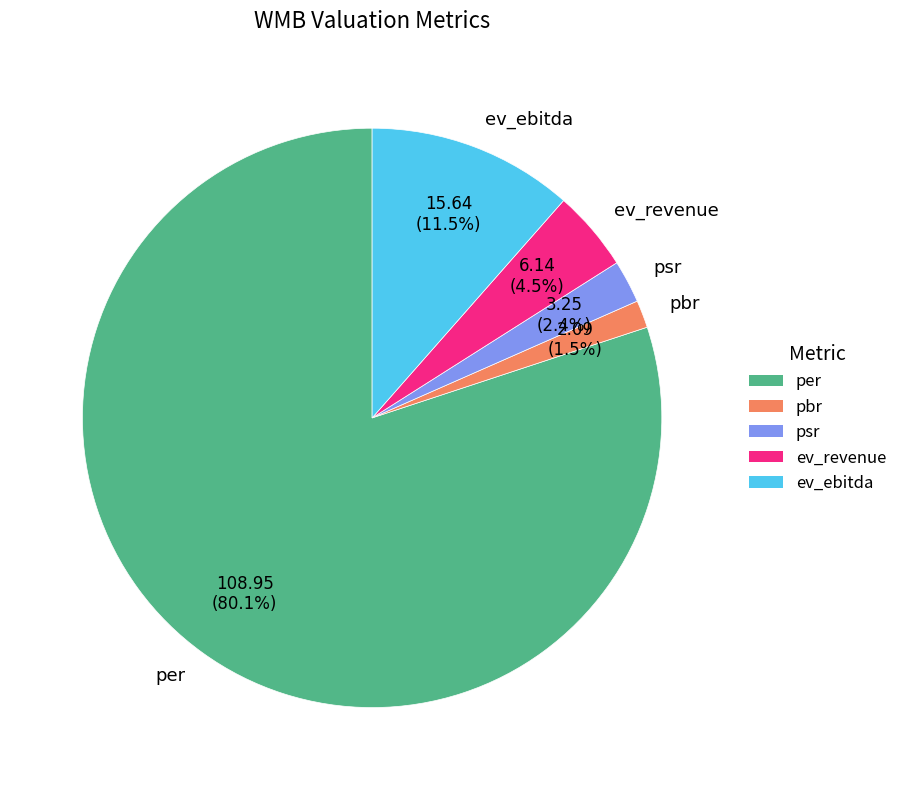

Which has a higher value, ev_revenue or psr?

ev_revenue